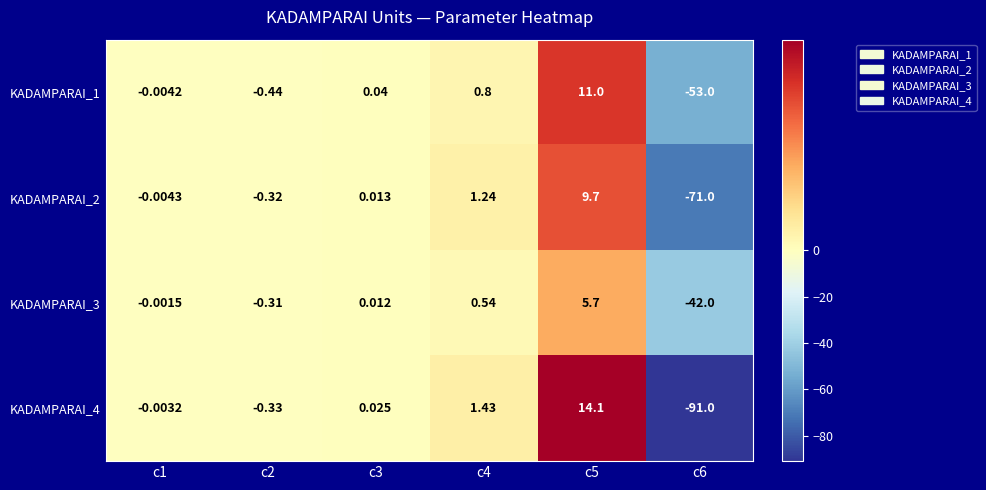

At which category does the chart reach its minimum across all series?

c6